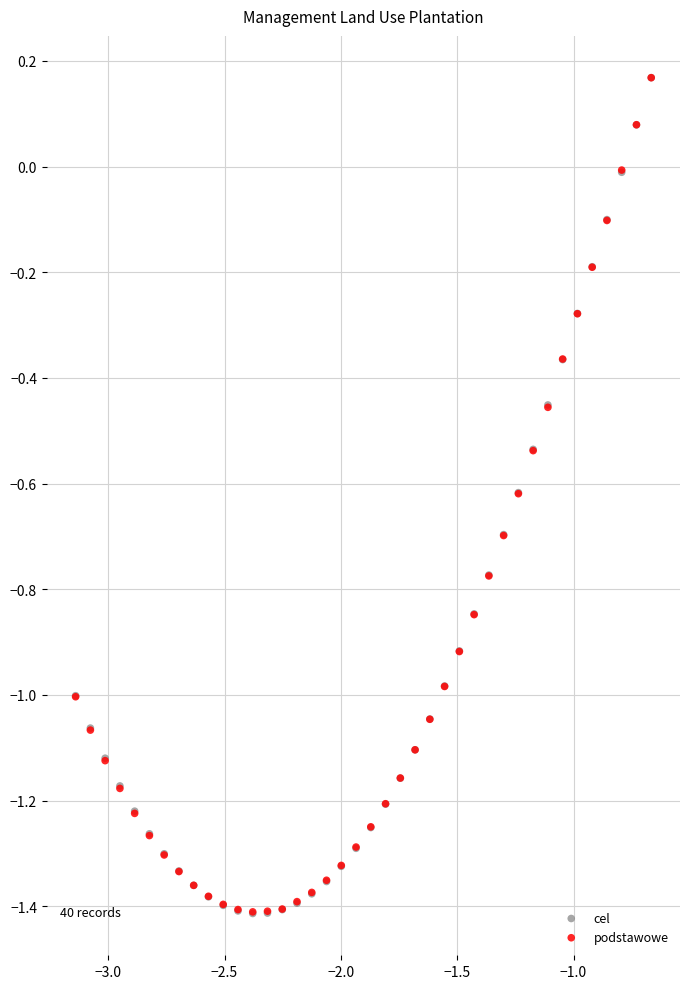

What are all the series names shown in the legend?

cel, podstawowe